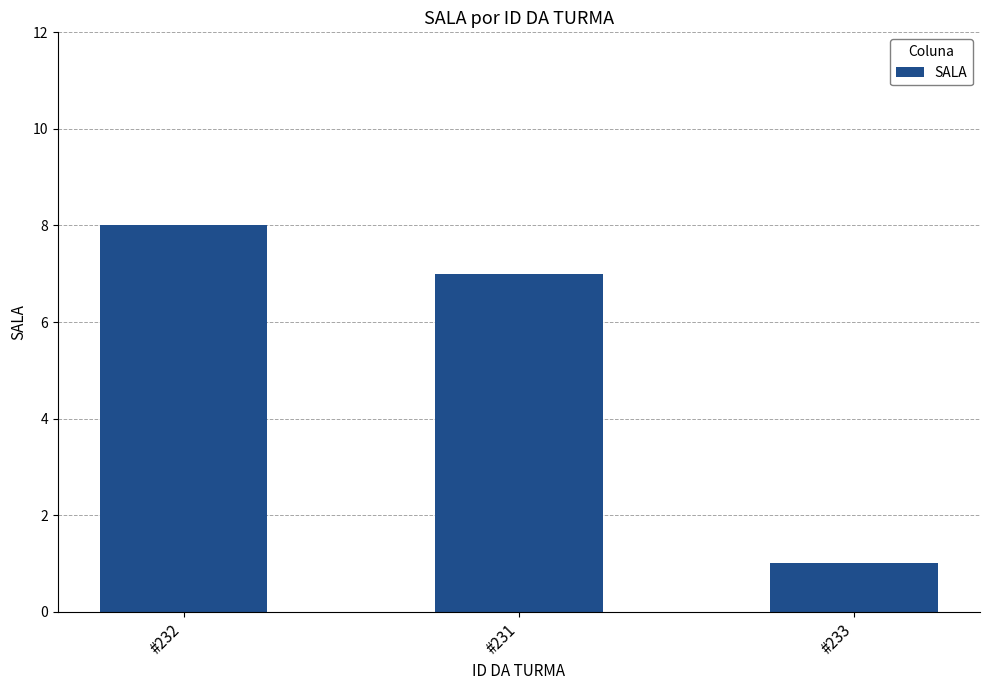

Is it true that the value at #232 is 8?

True